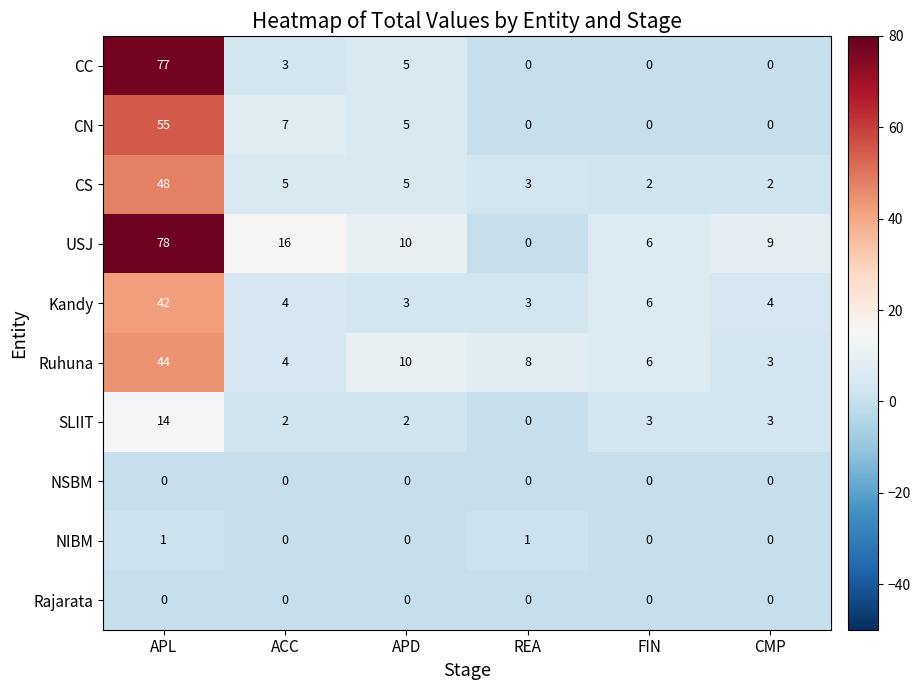

What is the maximum value shown in the chart?

78